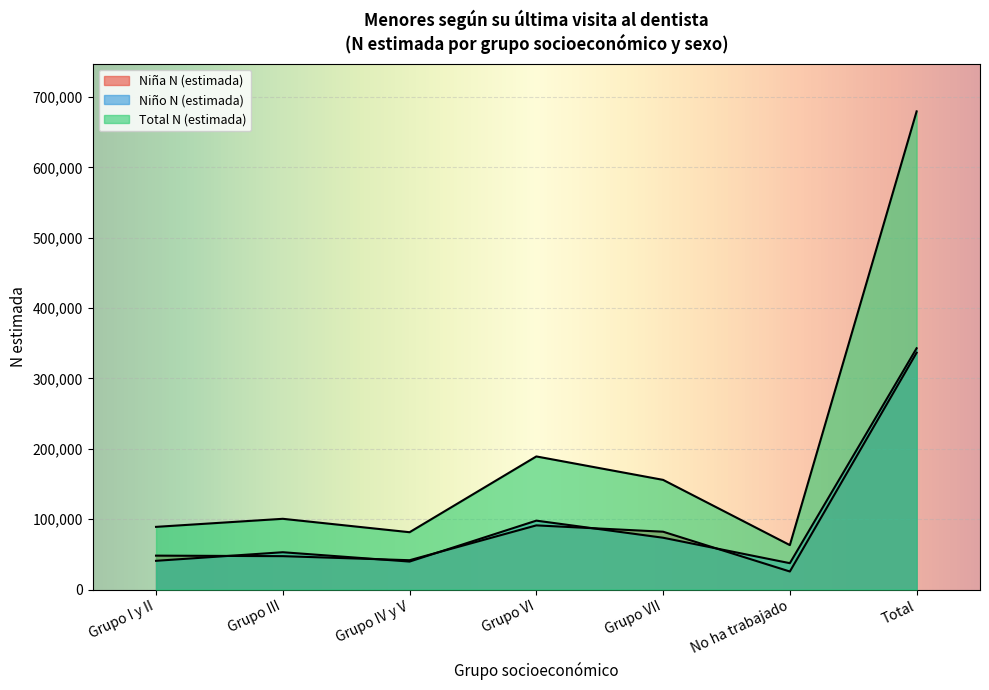

What is the difference between the Niña N (estimada) values at No ha trabajado and Grupo IV y V?

16035